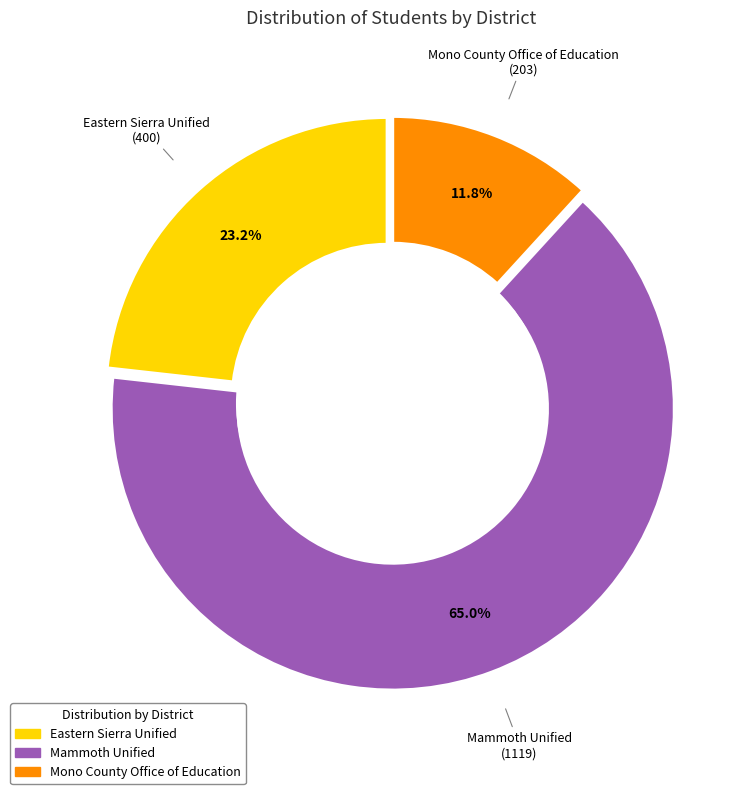

Is there any slice that represents more than half of the pie?

Yes